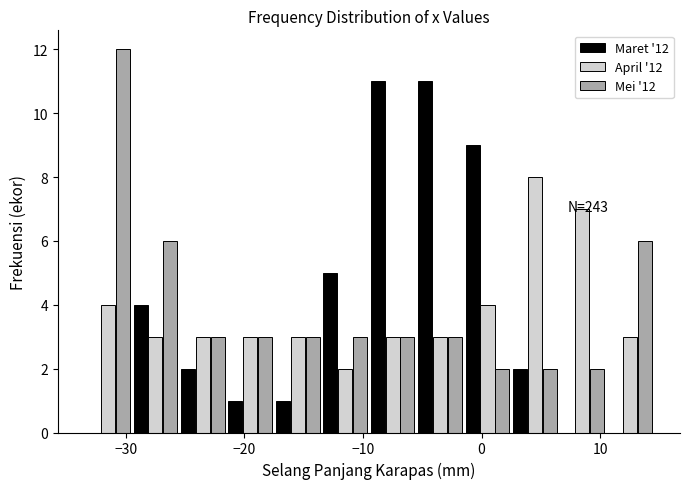

In the April '12 series, which range on the x-axis has the tallest bar?

2.5 to 6.5